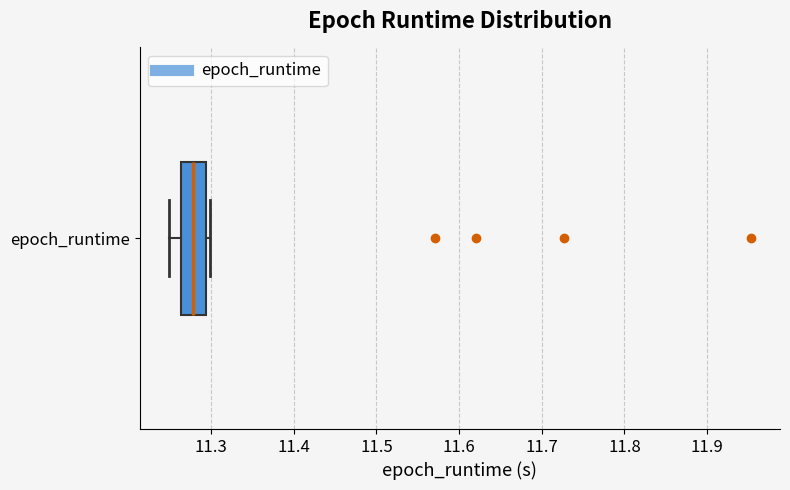

Read this box plot against the x-axis: the position of the median line, the range covered by the box, and the ends of both whiskers. The values are not printed on the chart, so give them approximately, as read against the axis.

median 11.28, box 11.26 to 11.29, whiskers 11.25 to 11.30